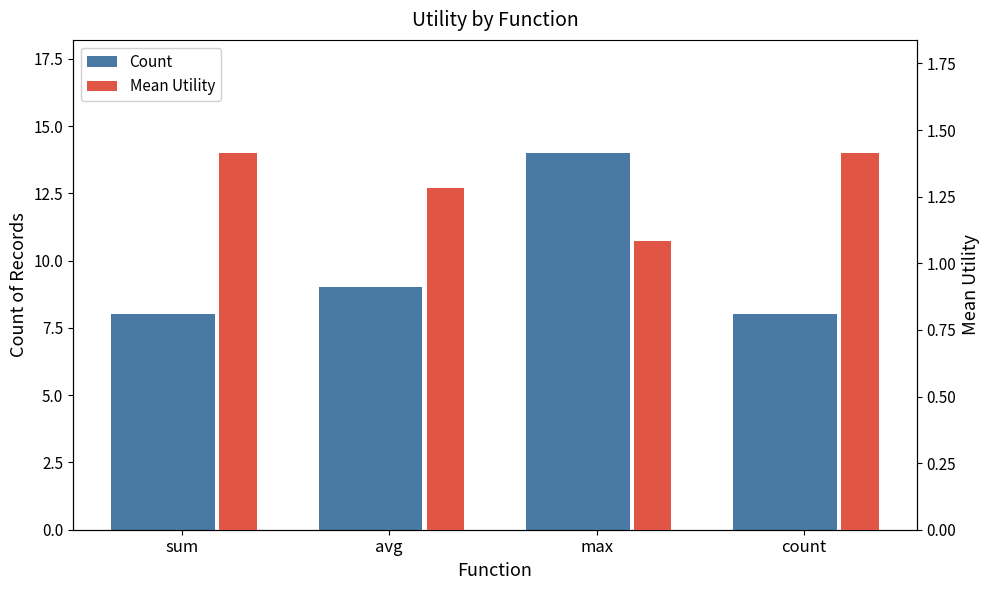

Which category has the highest value in the Count series?

max